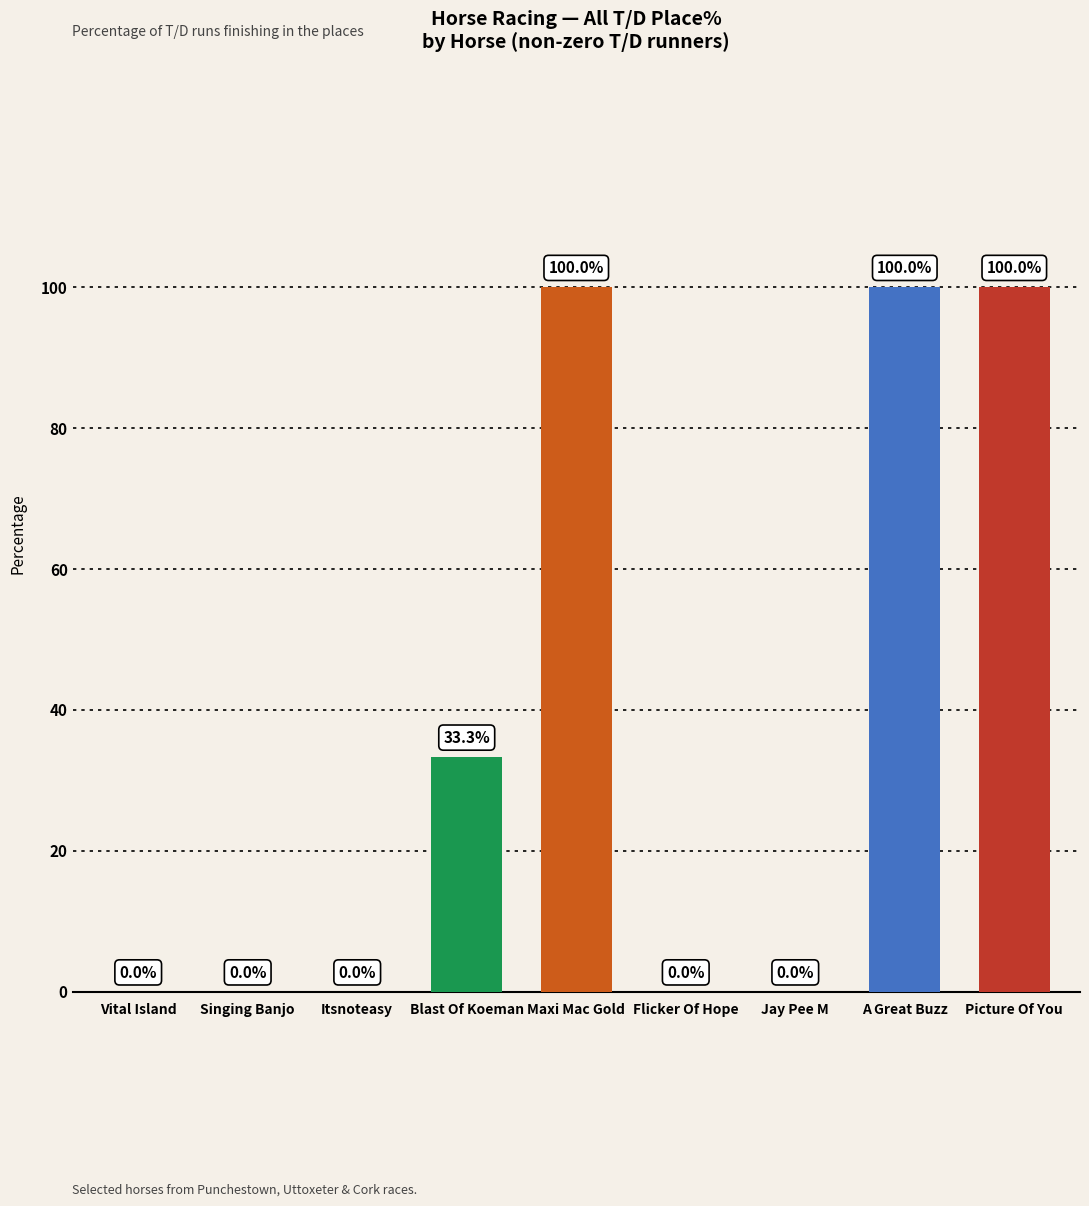

Read the value at Maxi Mac Gold.

100.0